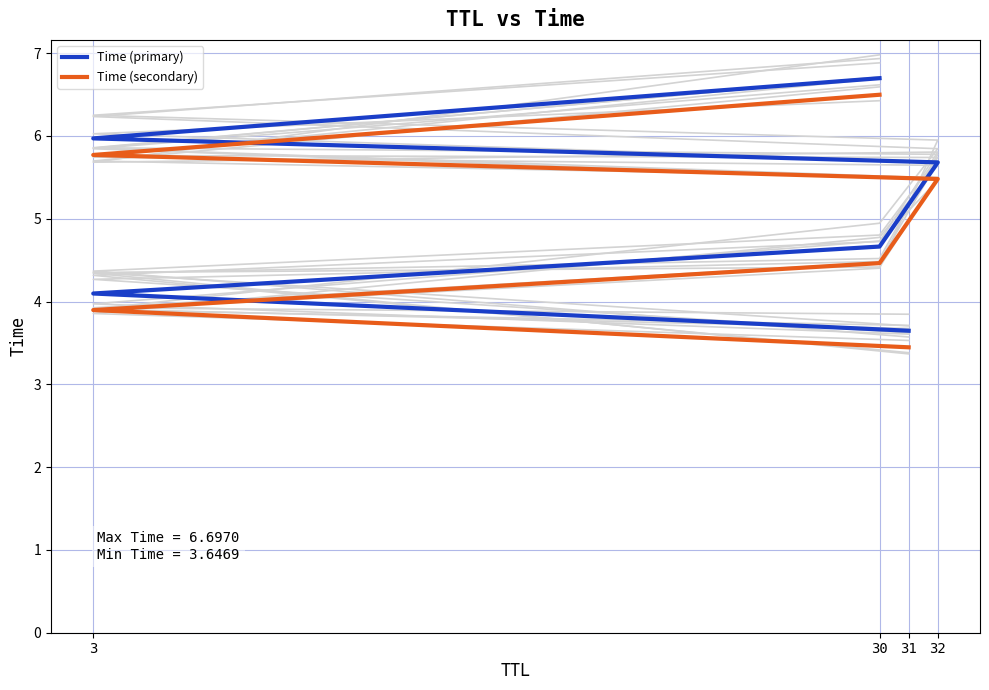

Which series changed the most between 31 and 3?

Time (primary)